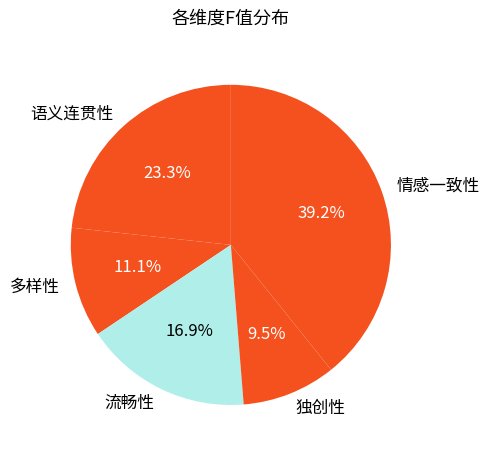

Rank the categories by value from lowest to highest.

独创性, 多样性, 流畅性, 语义连贯性, 情感一致性